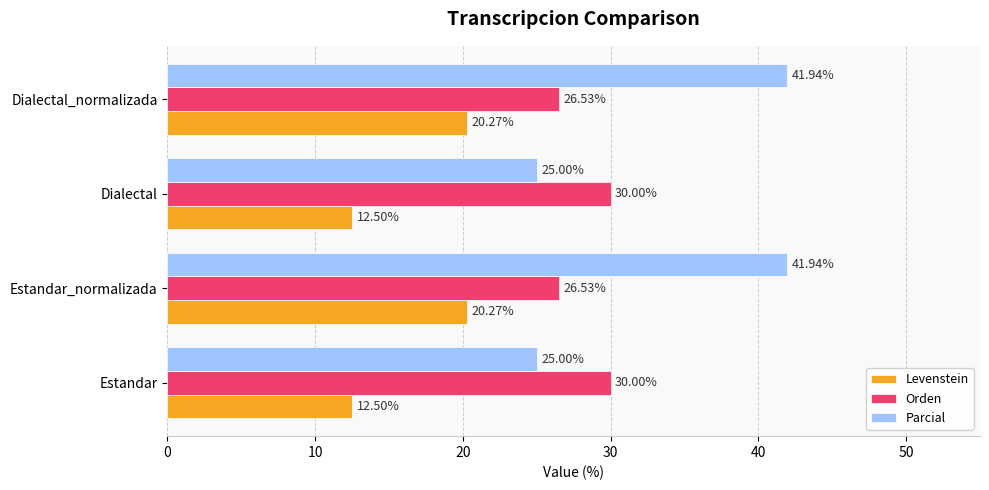

What is the difference between the second highest and second lowest values in the Parcial series?

16.9